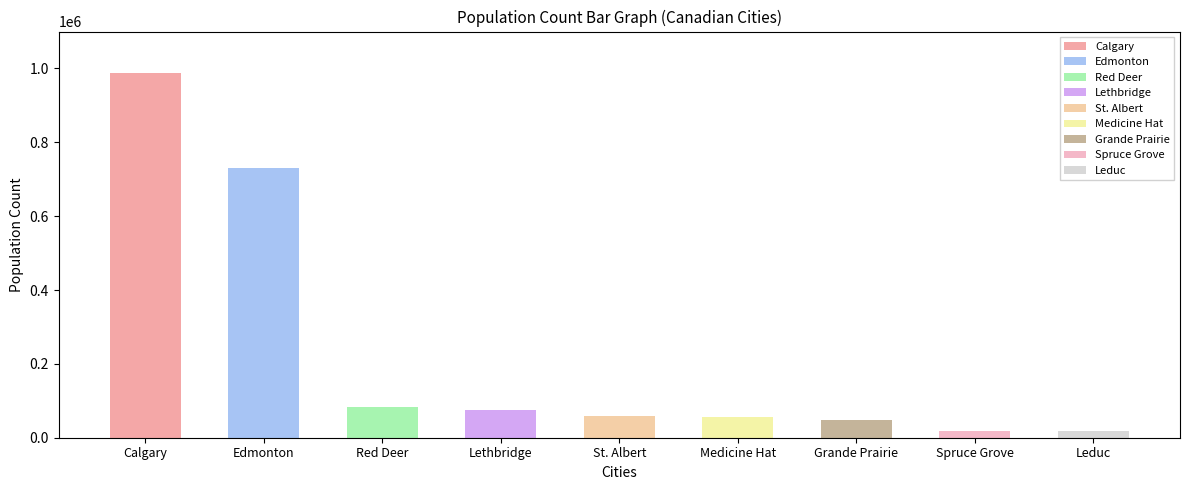

What is the value of the Alberta bar at the 3rd from the left?

83154